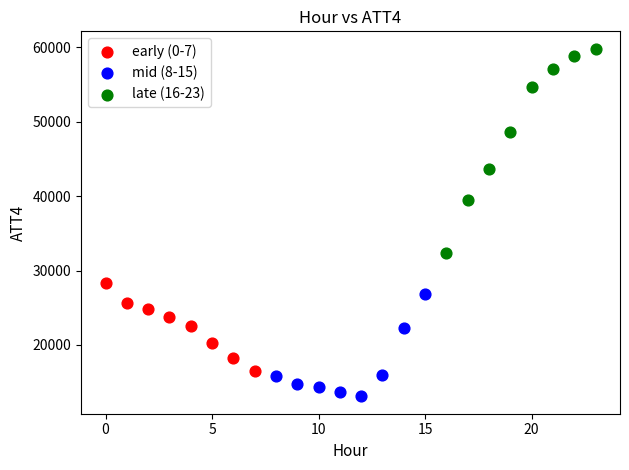

Which series has the largest Y range (max minus min)?

late (16-23)